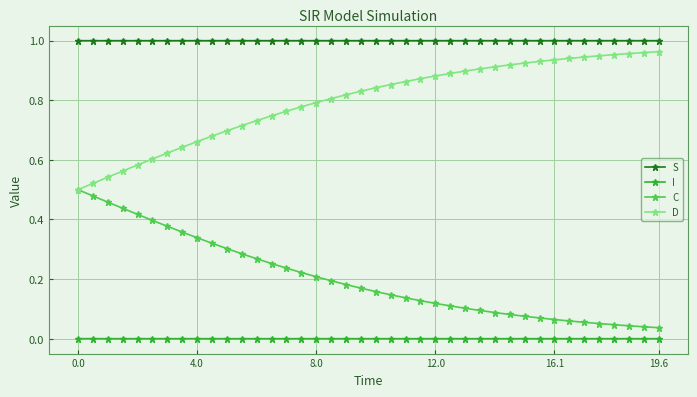

True or false: S and D cross at least once.

False